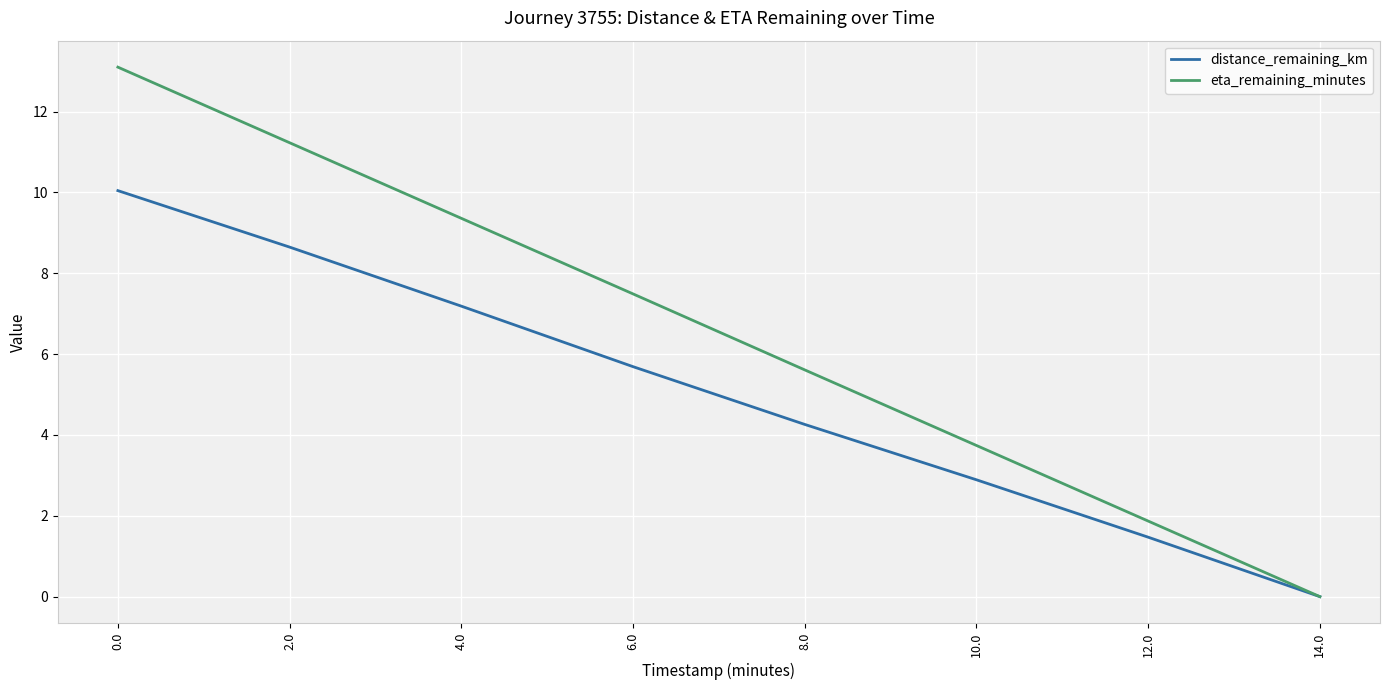

What position from the left is 12.0?

7